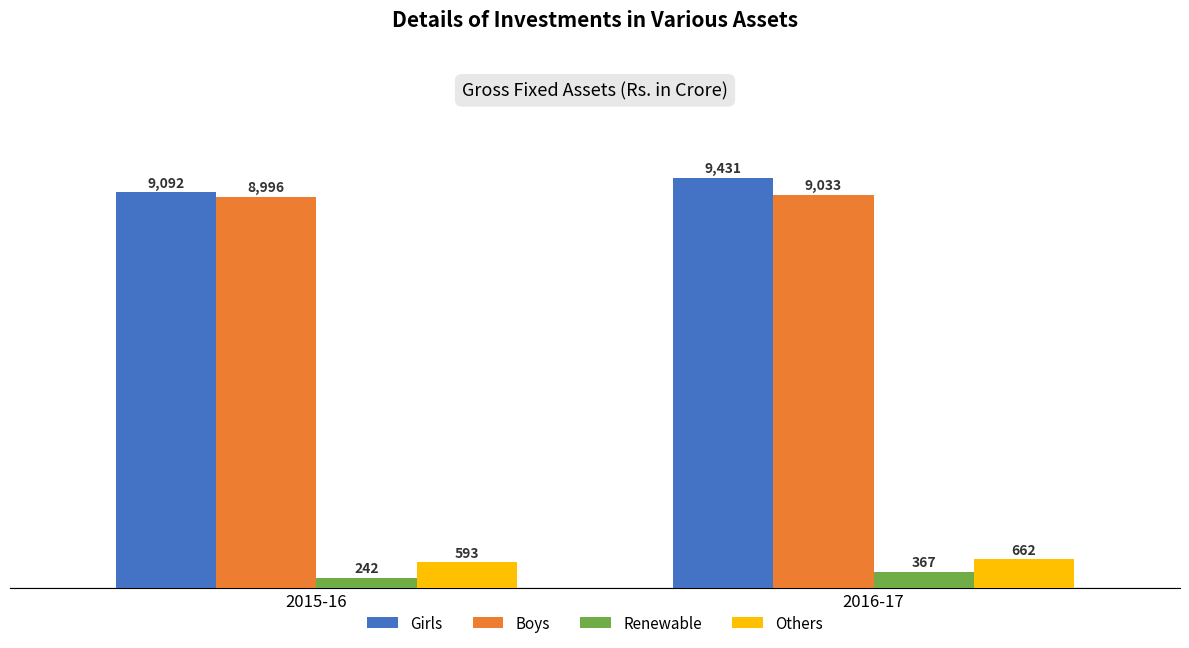

Are the bars horizontal?

No